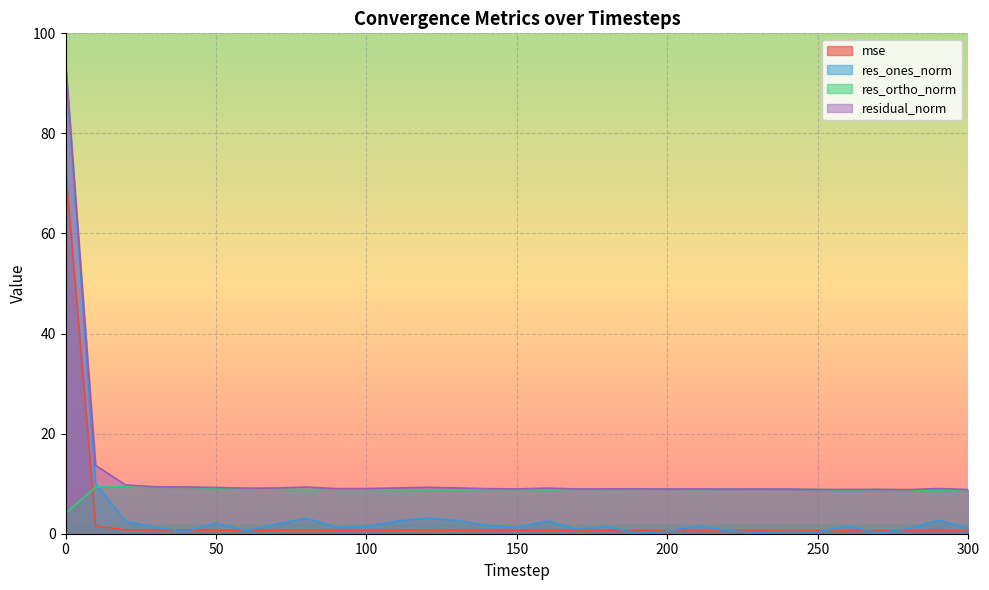

Reading left to right, extract all data points from this chart.

mse: 0=72.9	10=1.5	20=0.8	30=0.7	40=0.7	50=0.7	60=0.7	70=0.7	80=0.7	90=0.7	100=0.7	110=0.7	120=0.7	130=0.7	140=0.7	150=0.7	160=0.7	170=0.7	180=0.7	190=0.7	200=0.7	210=0.7	220=0.7	230=0.7	240=0.7	250=0.6	260=0.6	270=0.6	280=0.6	290=0.7	300=0.6
res_ones_norm: 0=94.2	10=10.0	20=2.5	30=1.2	40=0.5	50=2.1	60=0.6	70=1.9	80=3.1	90=1.3	100=1.5	110=2.5	120=3.1	130=2.6	140=1.7	150=1.2	160=2.6	170=0.9	180=1.5	190=0.1	200=0.5	210=1.5	220=0.6	230=0.3	240=0.4	250=0.3	260=1.5	270=0.1	280=1.0	290=2.7	300=1.1
res_ortho_norm: 0=4.1	10=9.3	20=9.4	30=9.3	40=9.3	50=9.0	60=9.1	70=8.9	80=8.8	90=8.9	100=8.9	110=8.8	120=8.7	130=8.8	140=8.8	150=8.9	160=8.8	170=8.9	180=8.8	190=9.0	200=8.9	210=8.8	220=8.9	230=8.9	240=8.9	250=8.8	260=8.7	270=8.8	280=8.8	290=8.6	300=8.8
residual_norm: 0=94.3	10=13.7	20=9.7	30=9.4	40=9.3	50=9.3	60=9.1	70=9.1	80=9.3	90=9.0	100=9.0	110=9.1	120=9.3	130=9.2	140=9.0	150=9.0	160=9.1	170=8.9	180=9.0	190=9.0	200=8.9	210=8.9	220=8.9	230=8.9	240=8.9	250=8.8	260=8.9	270=8.8	280=8.8	290=9.0	300=8.8